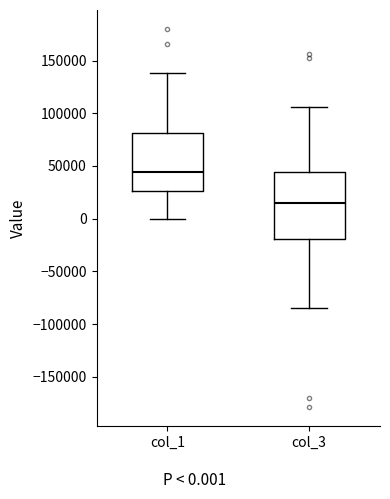

Which box is the tallest, from its lower edge to its upper edge?

col_3